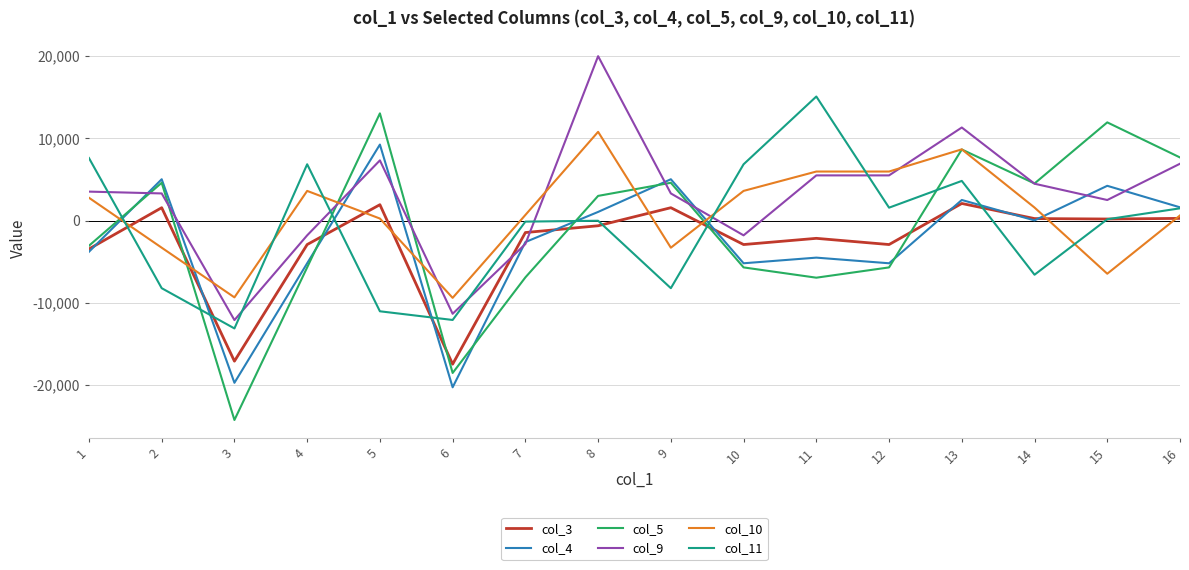

Is this an area chart (filled region under the line)?

No